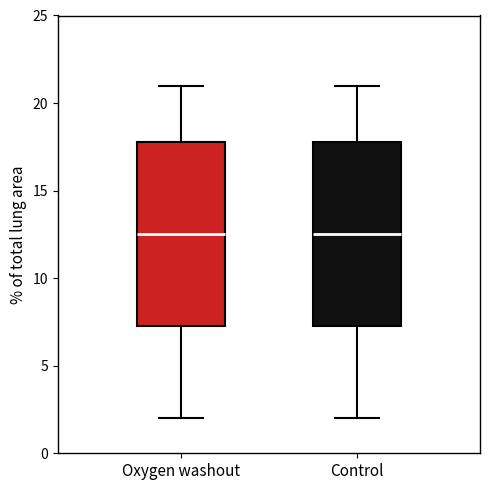

Reading left to right, transcribe this box plot: for each box, give where its median line is, the range the box spans, and where its two whiskers end, as read against the y-axis. The values are not printed on the chart, so give them approximately, as read against the axis.

Oxygen washout: median 12.5, box 7.5 to 18.0, whiskers 2.0 to 21.0
Control: median 12.5, box 7.5 to 18.0, whiskers 2.0 to 21.0